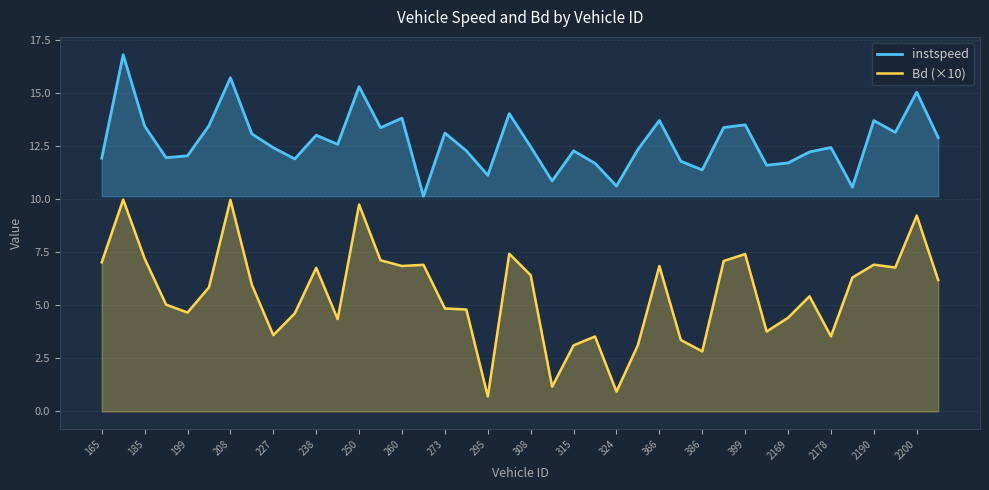

Which label corresponds to the smallest value in the chart?

295